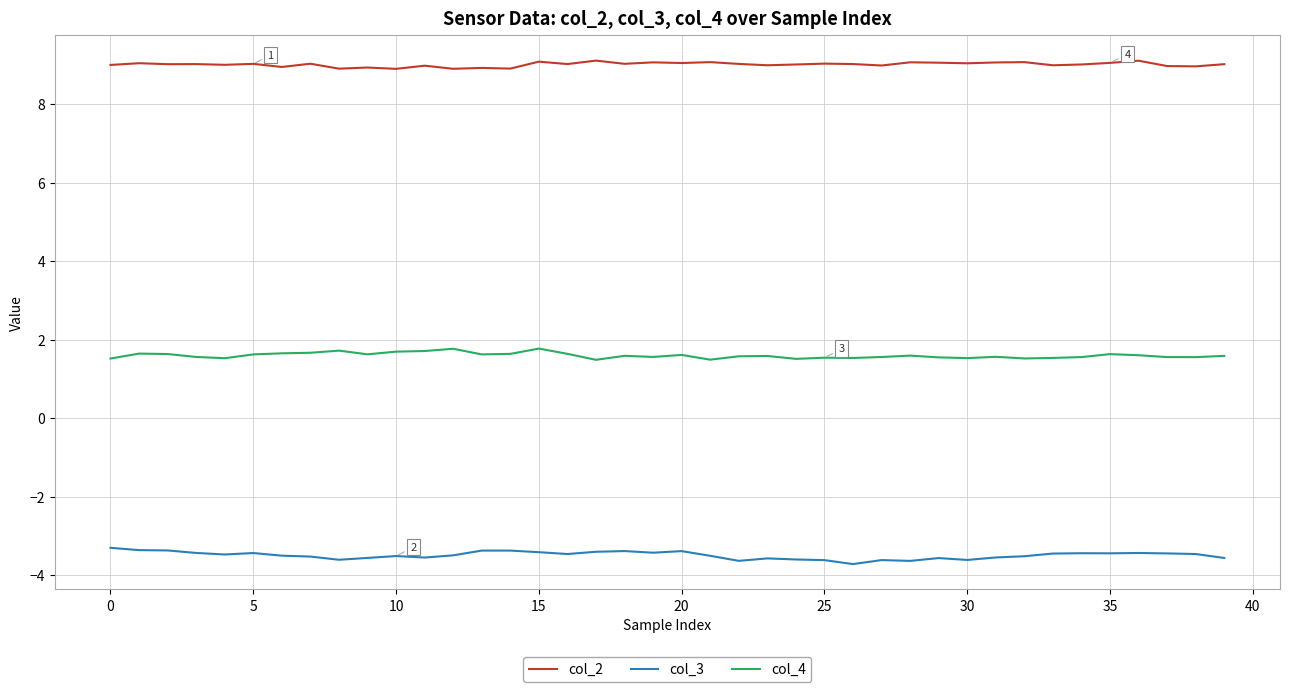

Which series has the largest total across all categories?

col_2